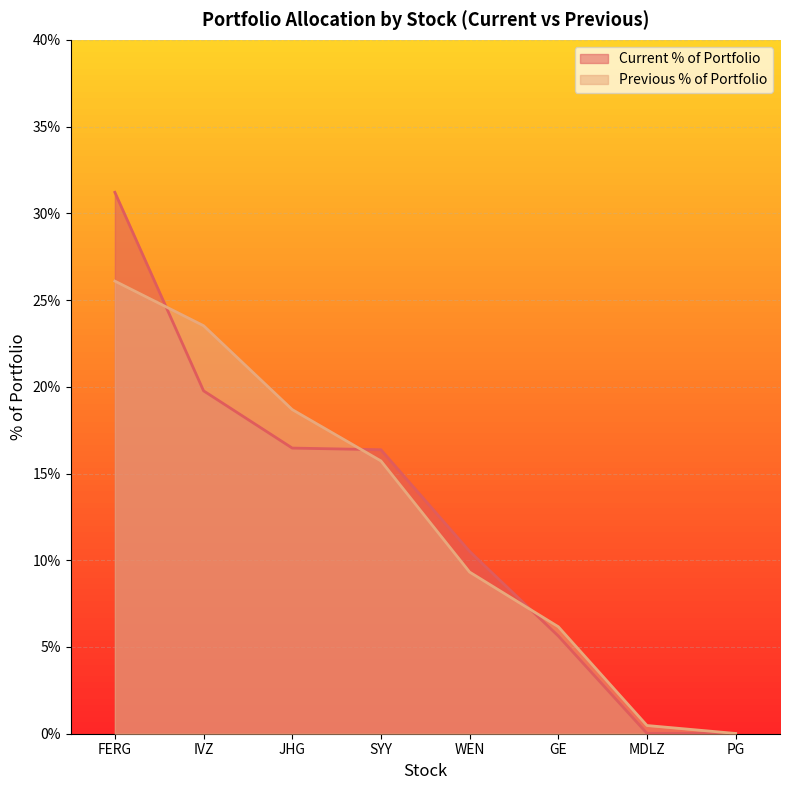

Between which two adjacent categories do Previous % of Portfolio and Current % of Portfolio first intersect?

FERG and IVZ